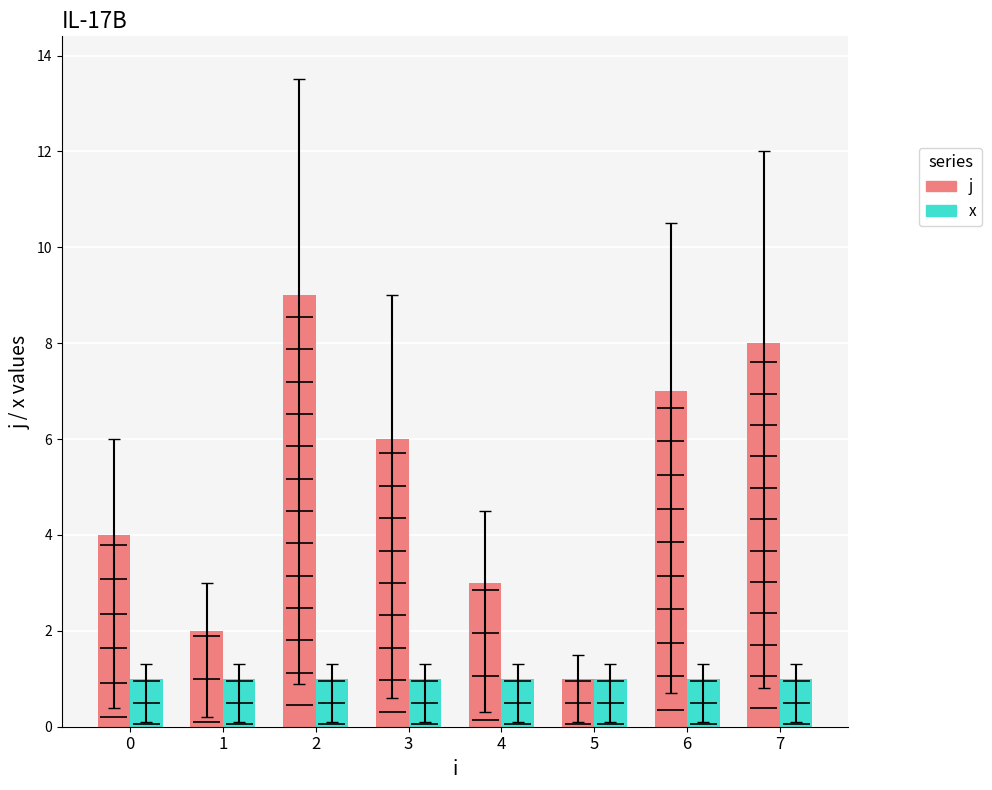

Reading left to right, what are all the values shown in this chart?

j: 4	2	9	6	3	1	7	8
x: 1	1	1	1	1	1	1	1